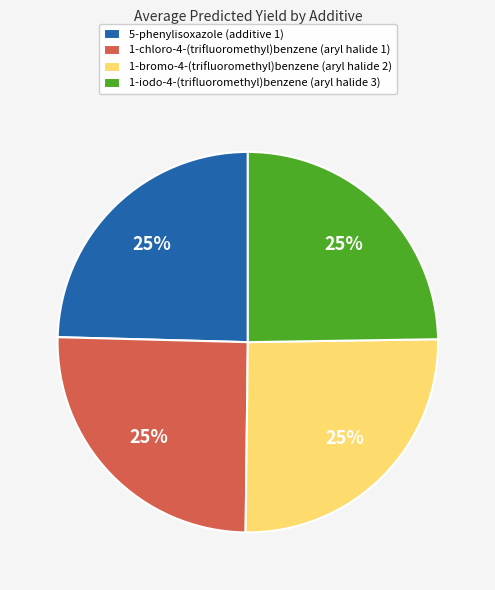

How many slices are in this pie chart?

4